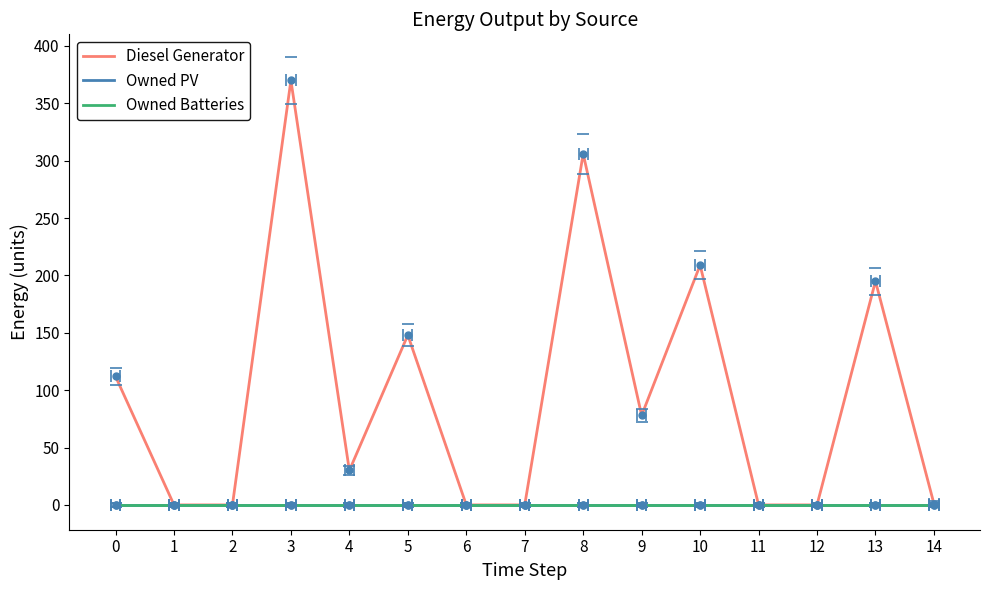

At which label is Diesel Generator closest to 185?

13